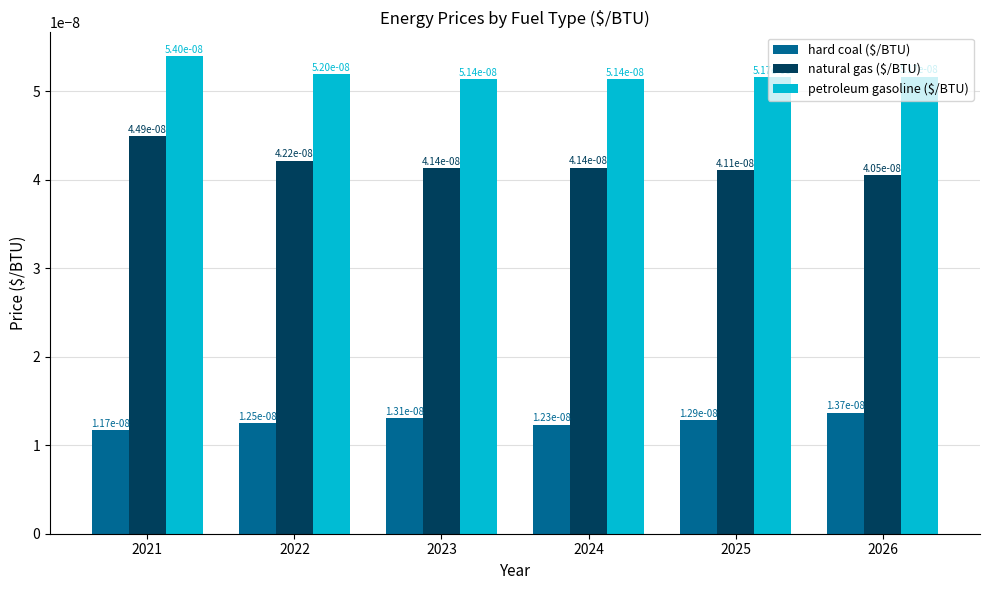

Does the chart contain any negative values?

No